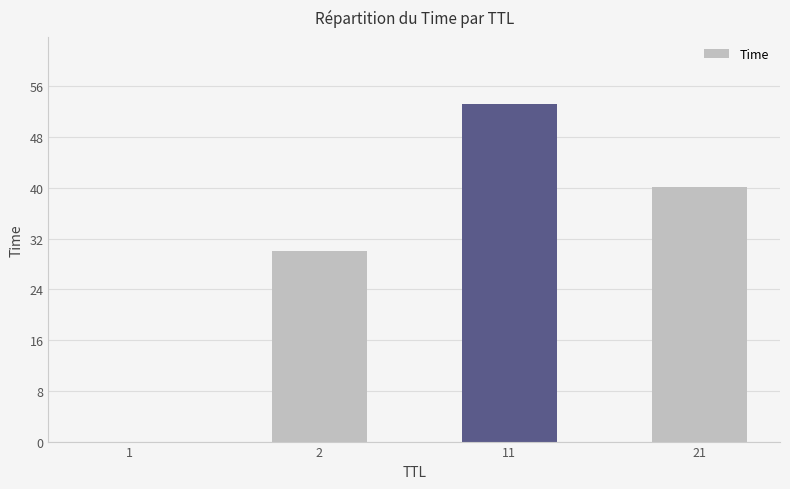

Is it true that the value at 11 is 21.0?

False